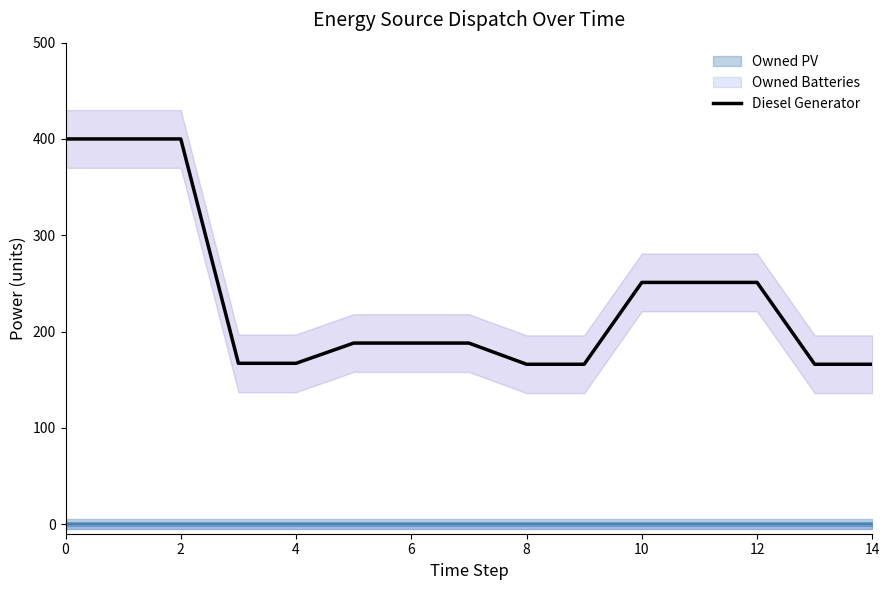

Reading left to right, what are all the values shown in this chart?

400	400	400	167	167	188	188	188	166	166	251	251	251	166	166